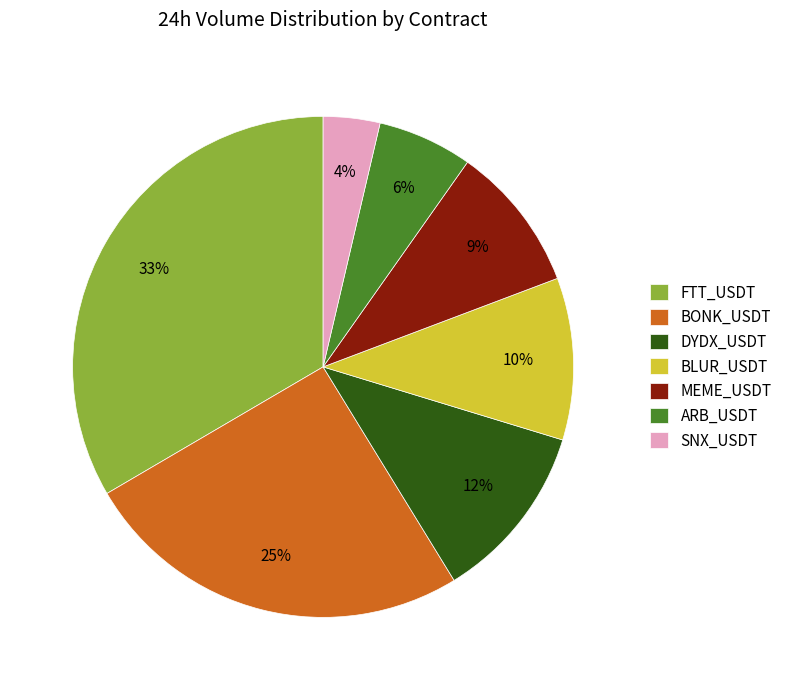

Does any single category account for the majority?

No